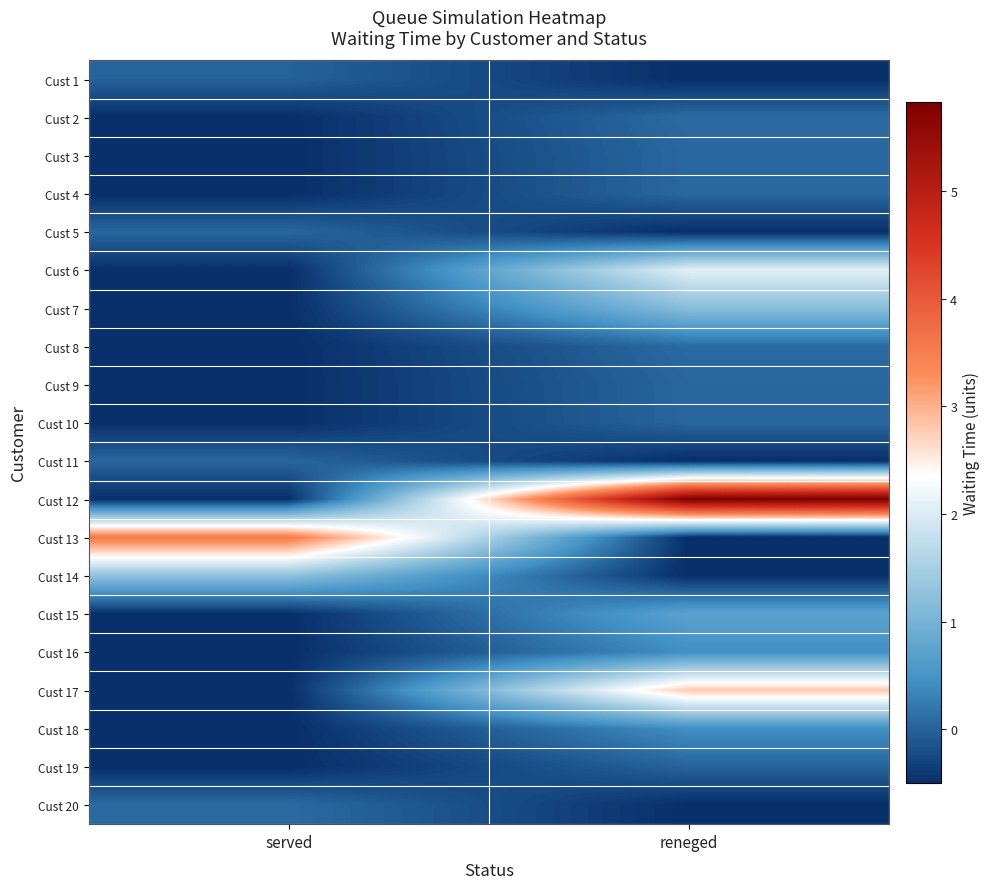

Between served and reneged, which is larger?

served